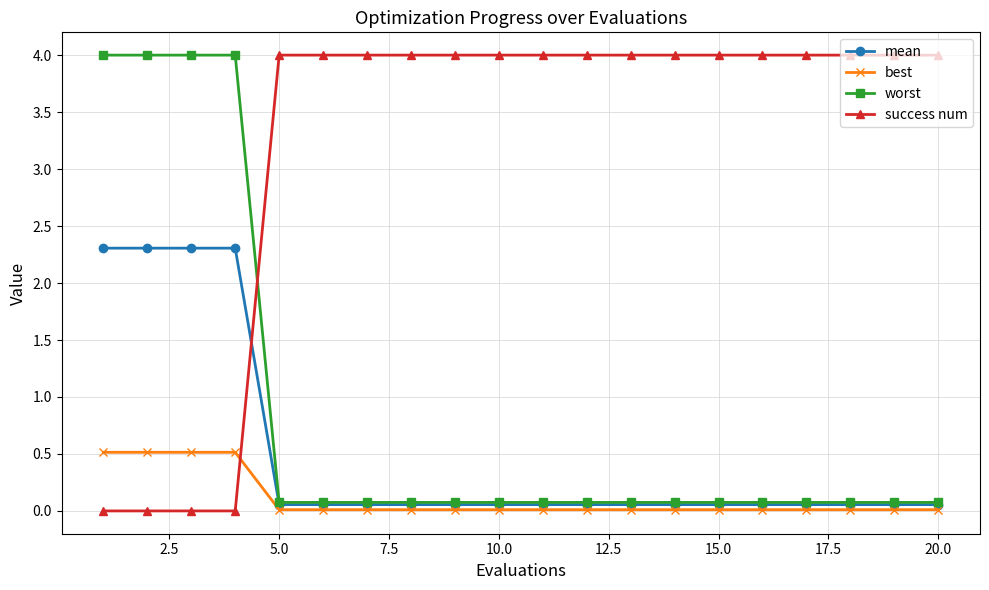

Does the chart have visible grid lines?

Yes